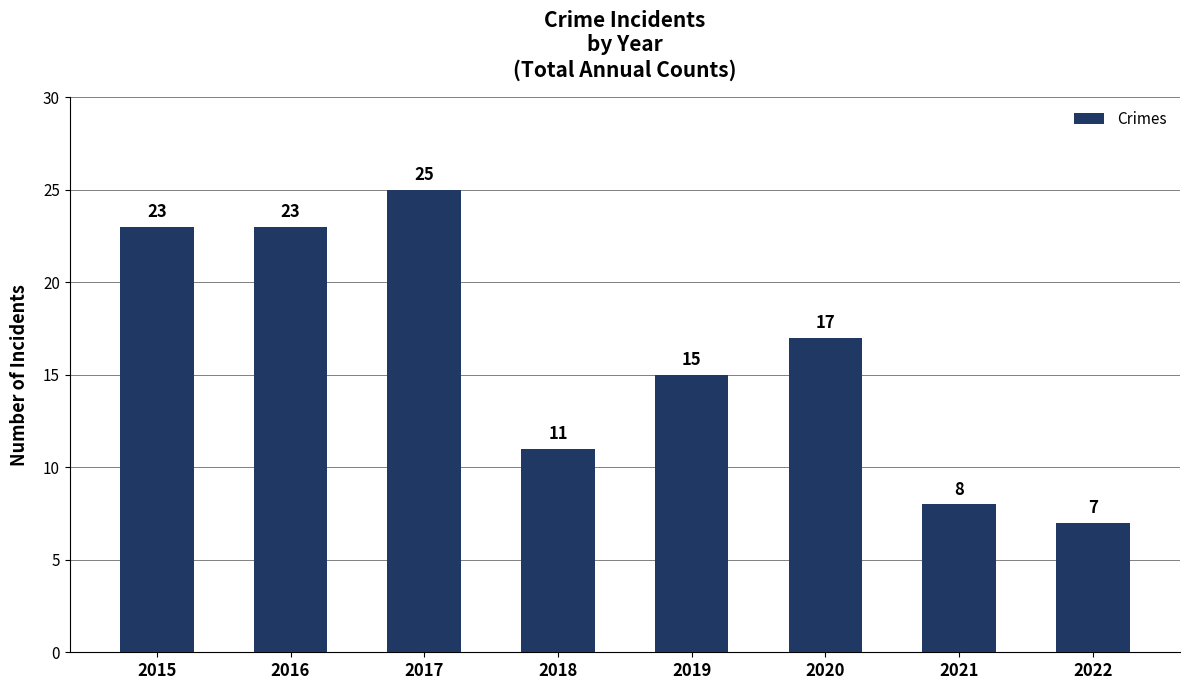

The value at 2018 is 4. True or false?

False